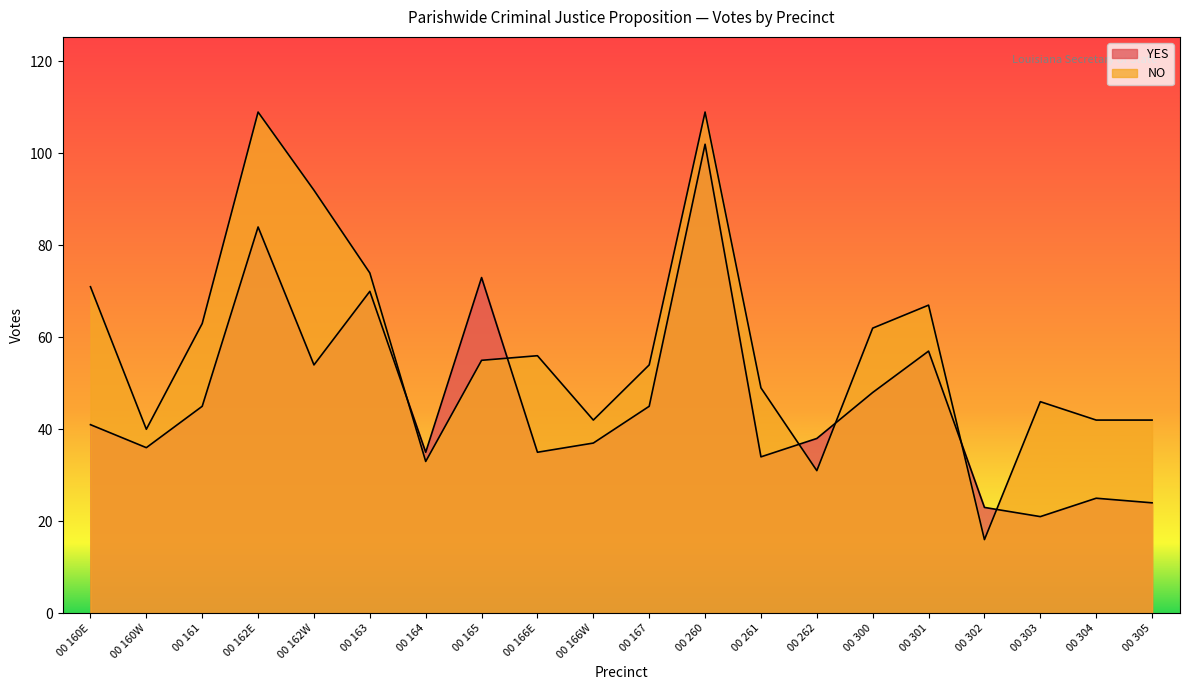

True or false: NO has more than 1 interior local peaks.

True